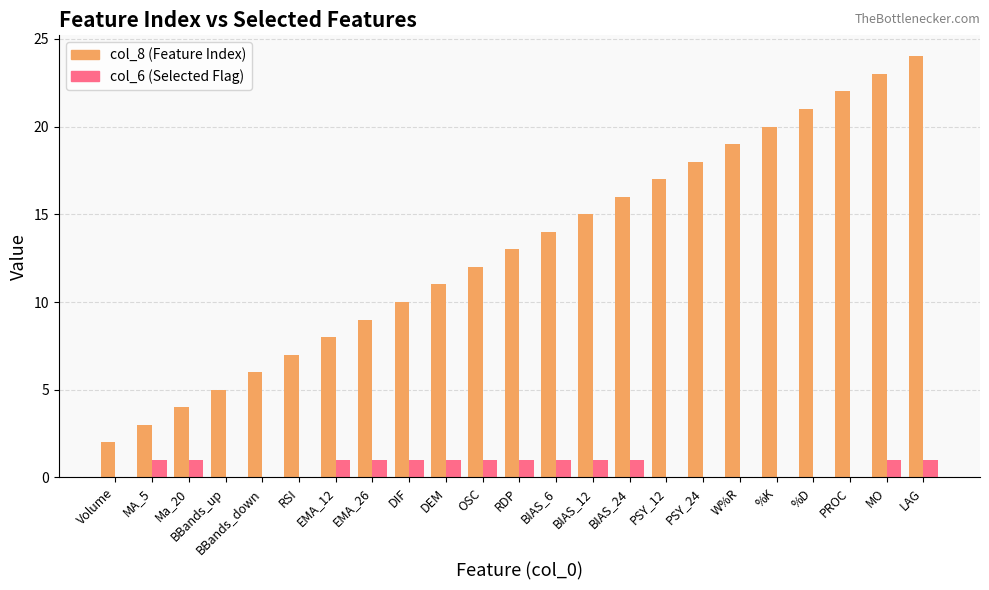

At which label does col_8 (Feature Index) reach its peak?

LAG